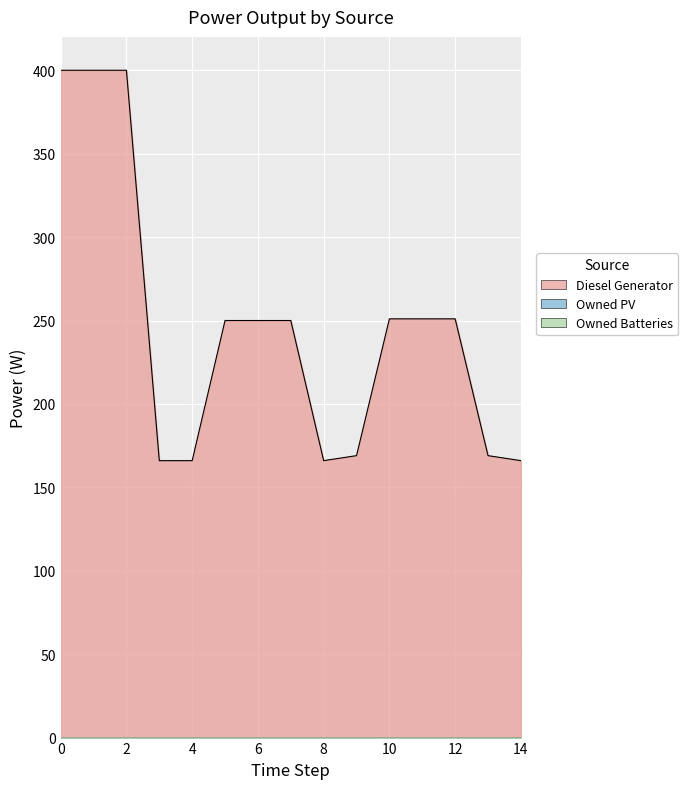

True or false: Owned Batteries has more than 0 interior local peaks.

False